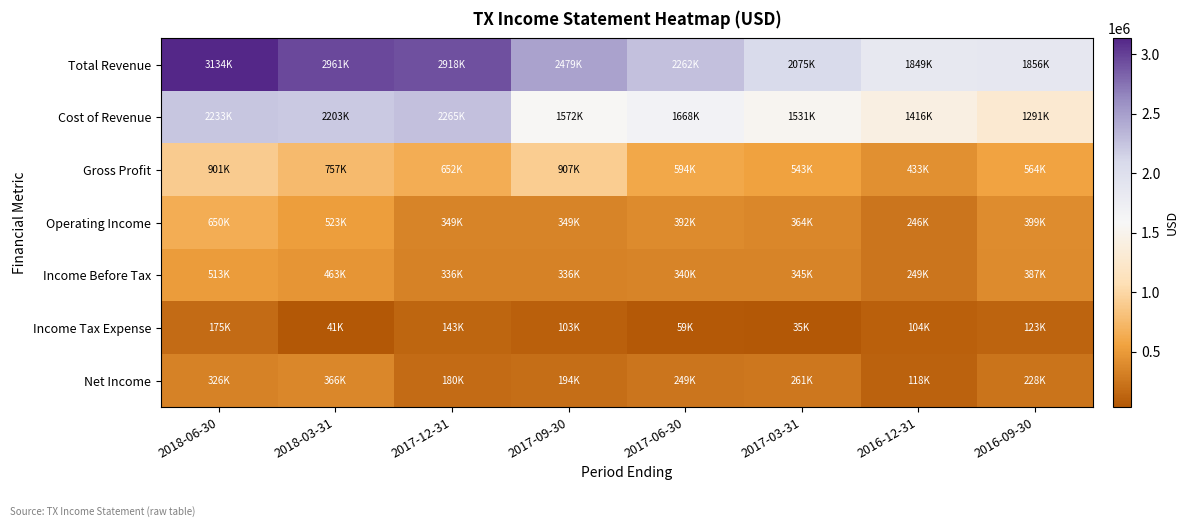

Rank the series at 2016-12-31 from lowest to highest value.

Income Tax Expense, Net Income, Operating Income, Income Before Tax, Gross Profit, Cost of Revenue, Total Revenue